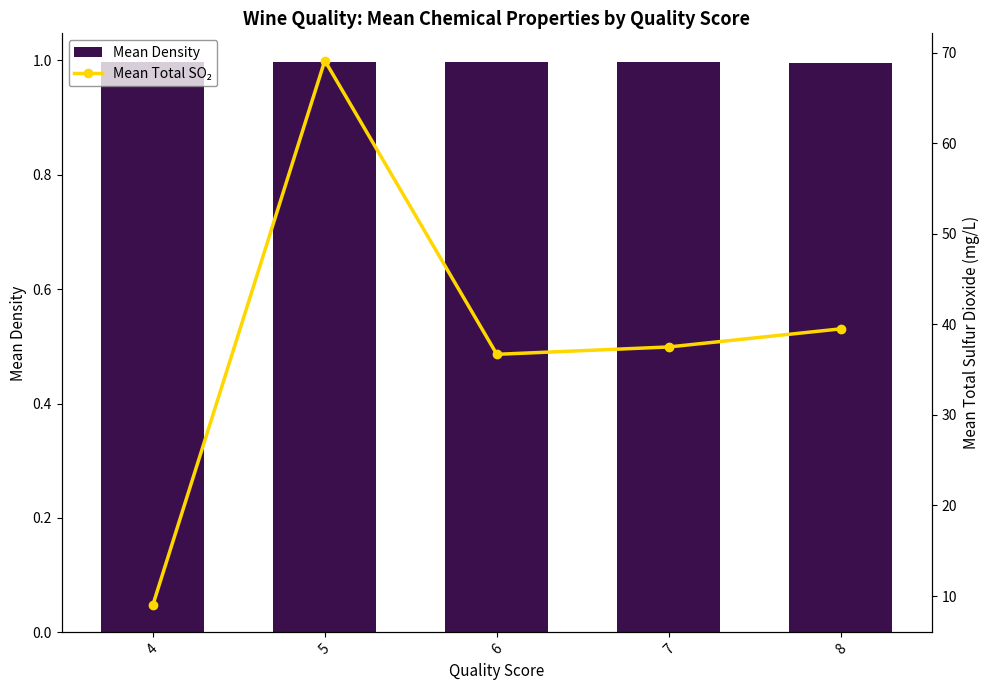

What is the average value of the Mean Total SO₂ series?

38.4